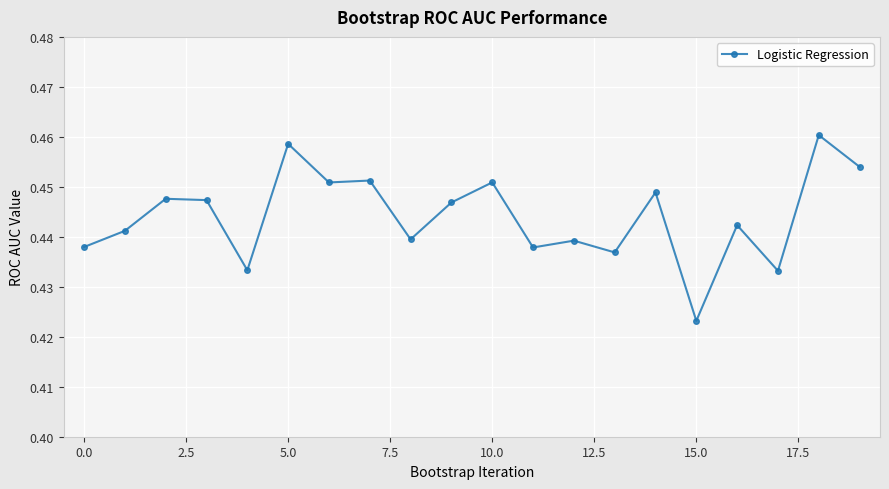

True or false: the data has more than 1 interior local peaks.

True